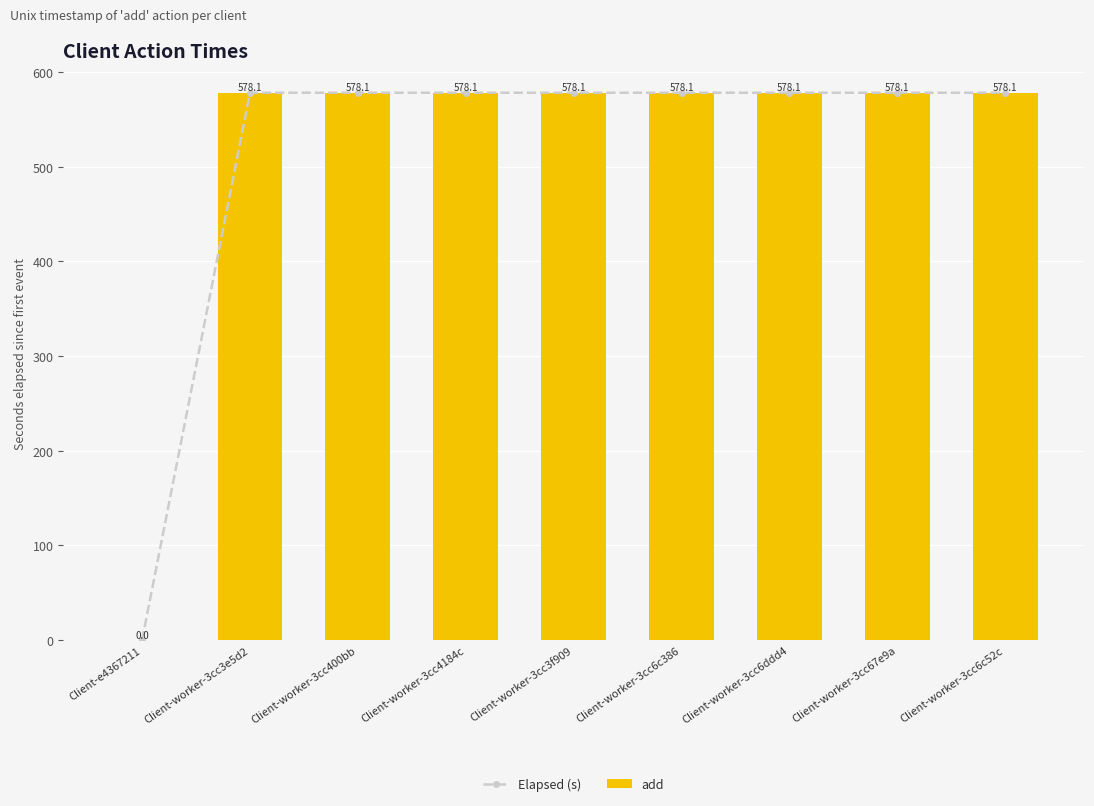

At how many categories does at least one series exceed 252?

8